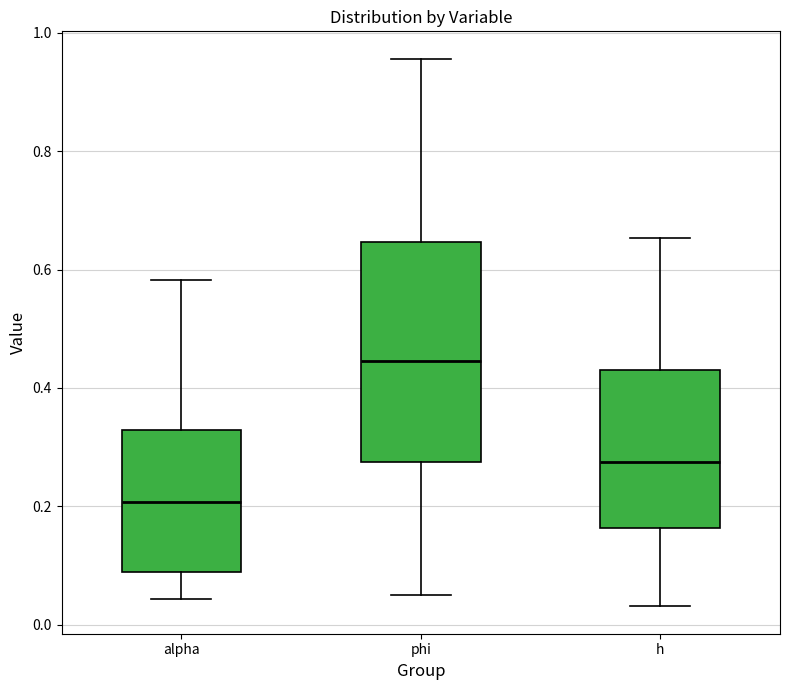

Reading left to right, transcribe this box plot: for each box, give where its median line is, the range the box spans, and where its two whiskers end, as read against the y-axis. The values are not printed on the chart, so give them approximately, as read against the axis.

alpha: median 0.20, box 0.08 to 0.32, whiskers 0.04 to 0.58
phi: median 0.44, box 0.28 to 0.64, whiskers 0.06 to 0.96
h: median 0.28, box 0.16 to 0.42, whiskers 0.04 to 0.66